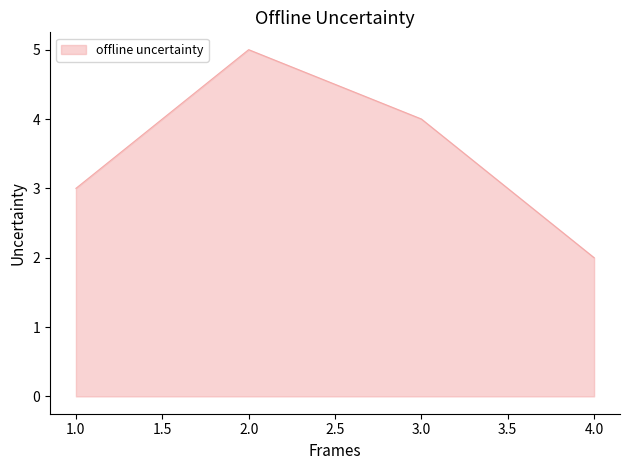

The value at 4.0 is 3. True or false?

False